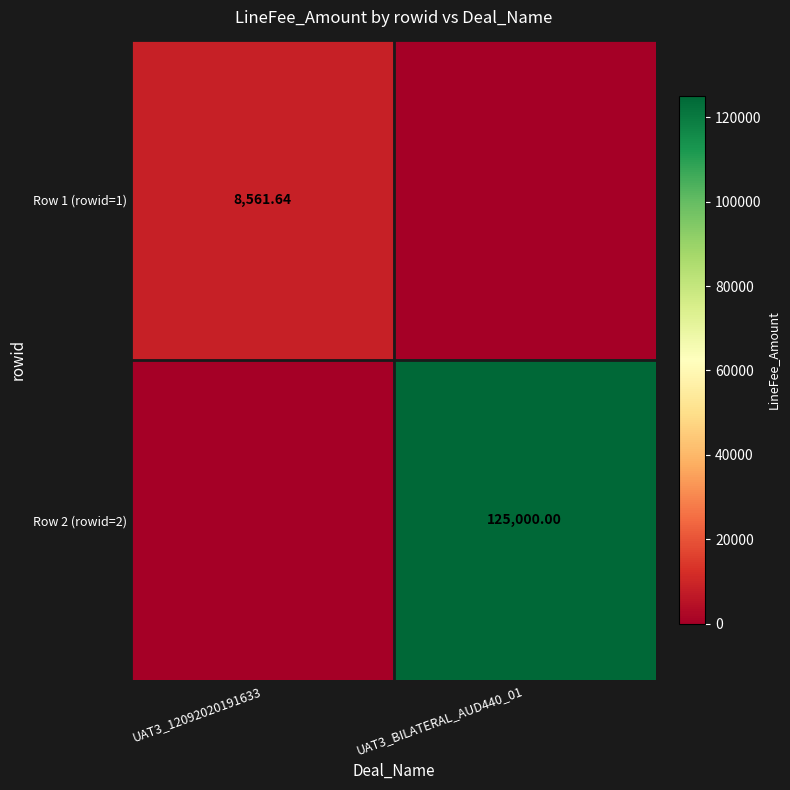

At UAT3_BILATERAL_AUD440_01, list the series in order from largest to smallest.

Row 2 (rowid=2), Row 1 (rowid=1)